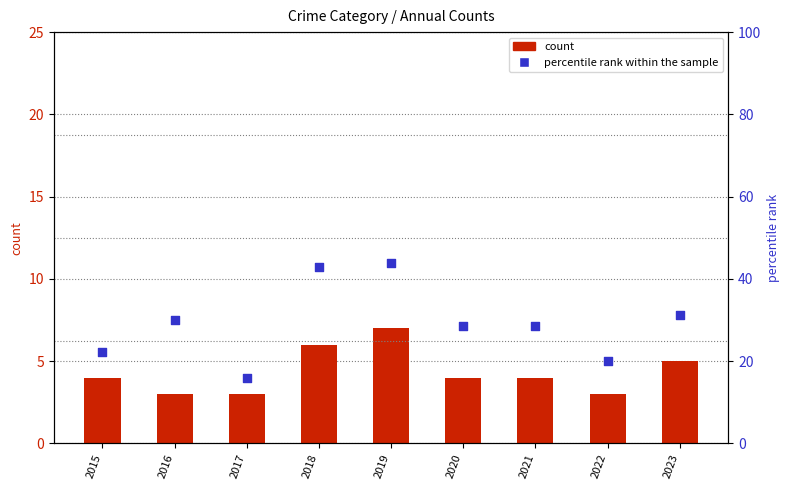

Which series contains the lowest Y value?

count